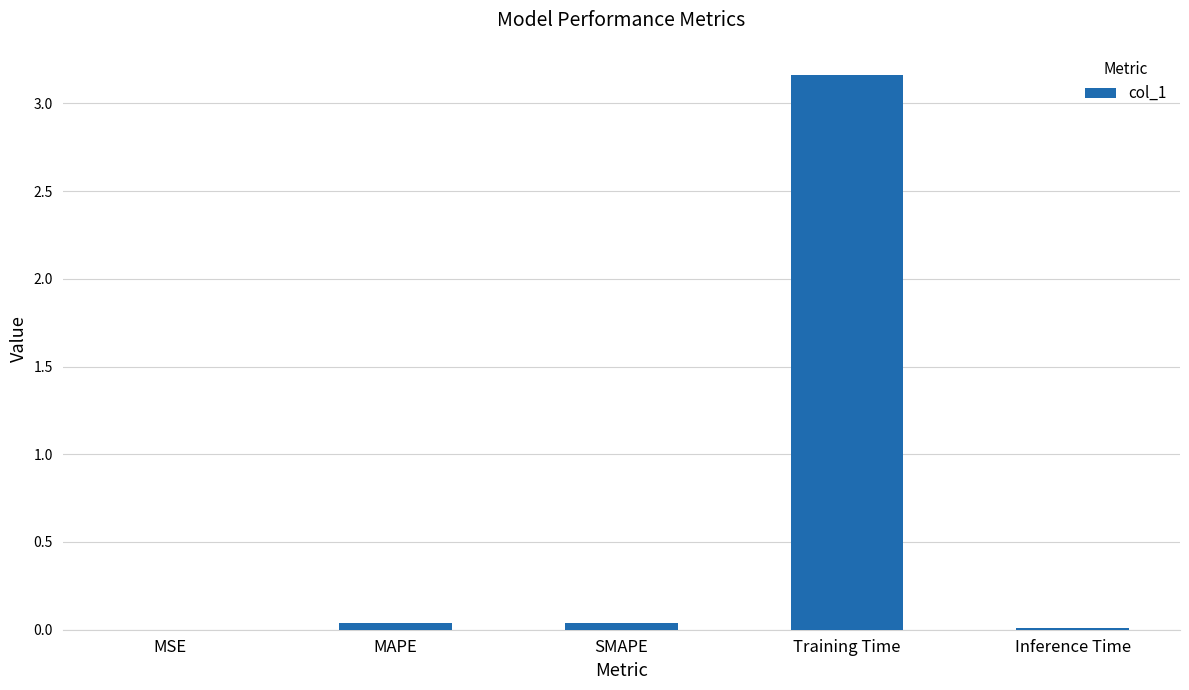

What is the sum of all values?

3.3